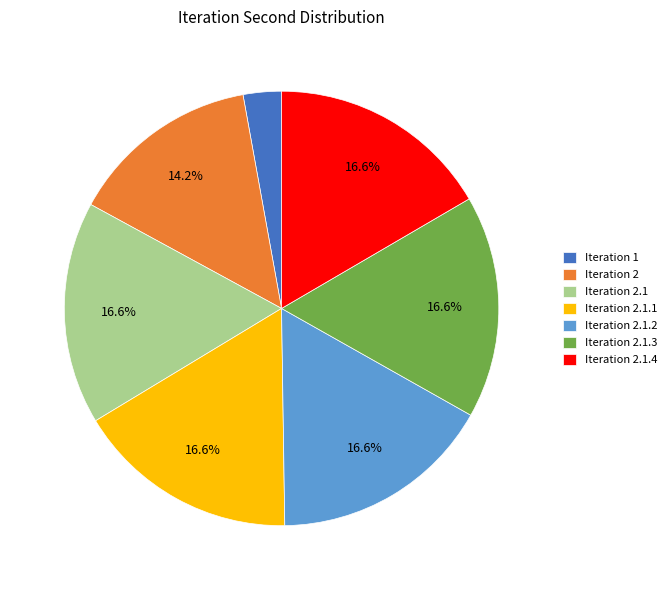

What percentage do Iteration 2.1.1 and Iteration 2.1.3 together represent?

33.2%